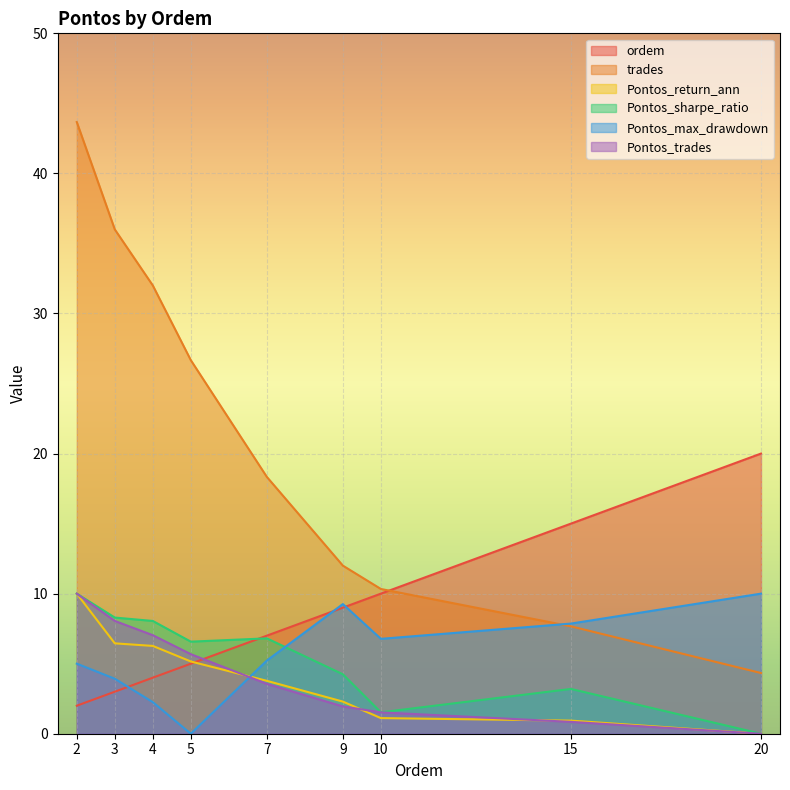

How many lines are shown in the chart?

6